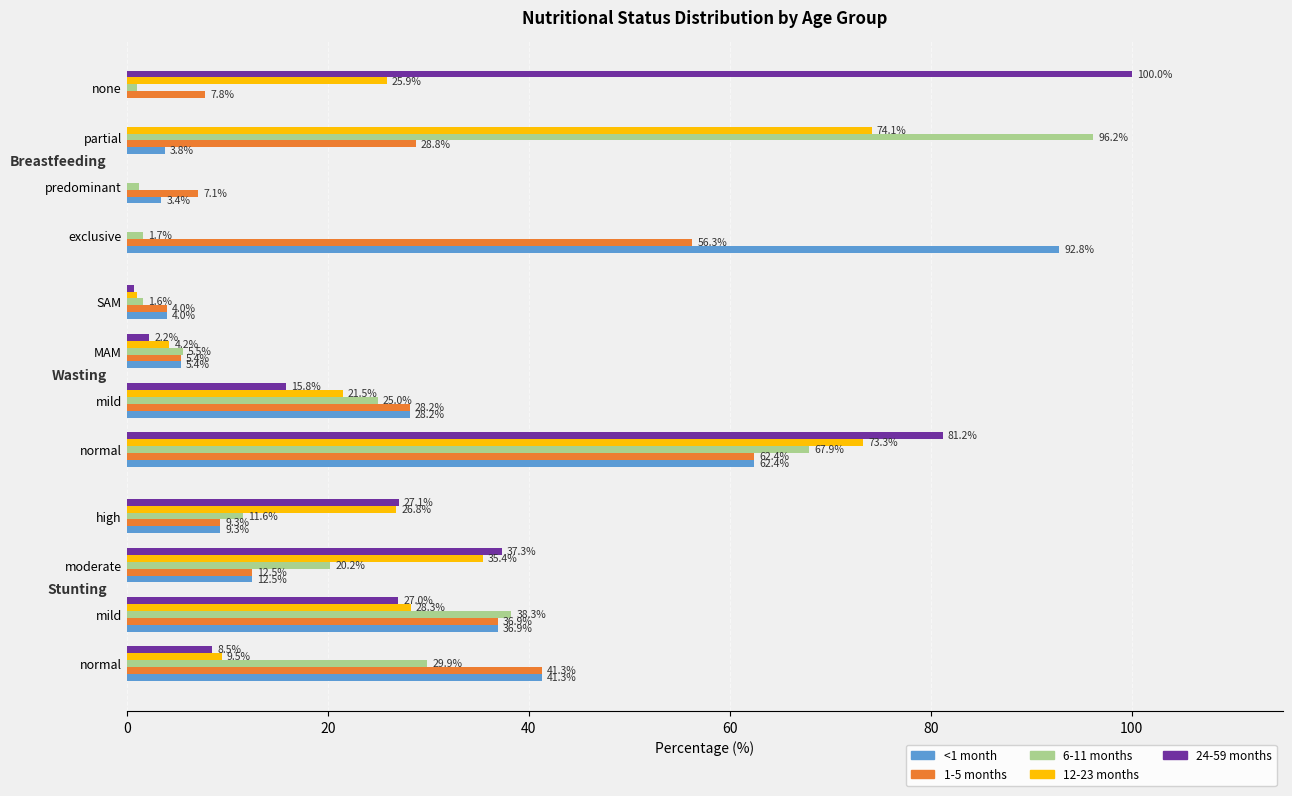

Count the number of categories in the chart.

12